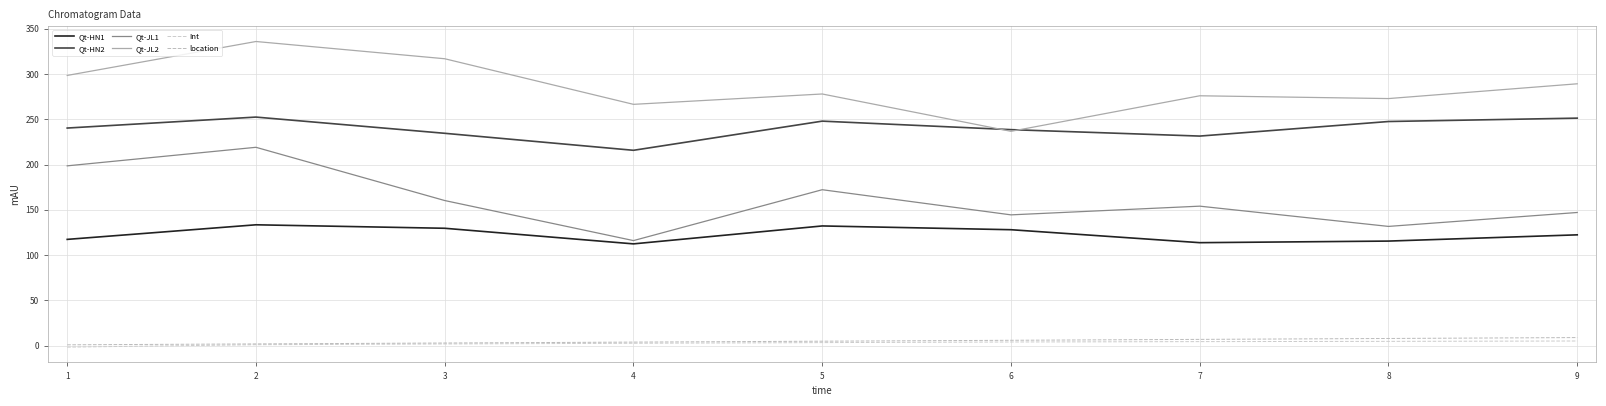

Is it true that location equals 2.0 at 2?

True